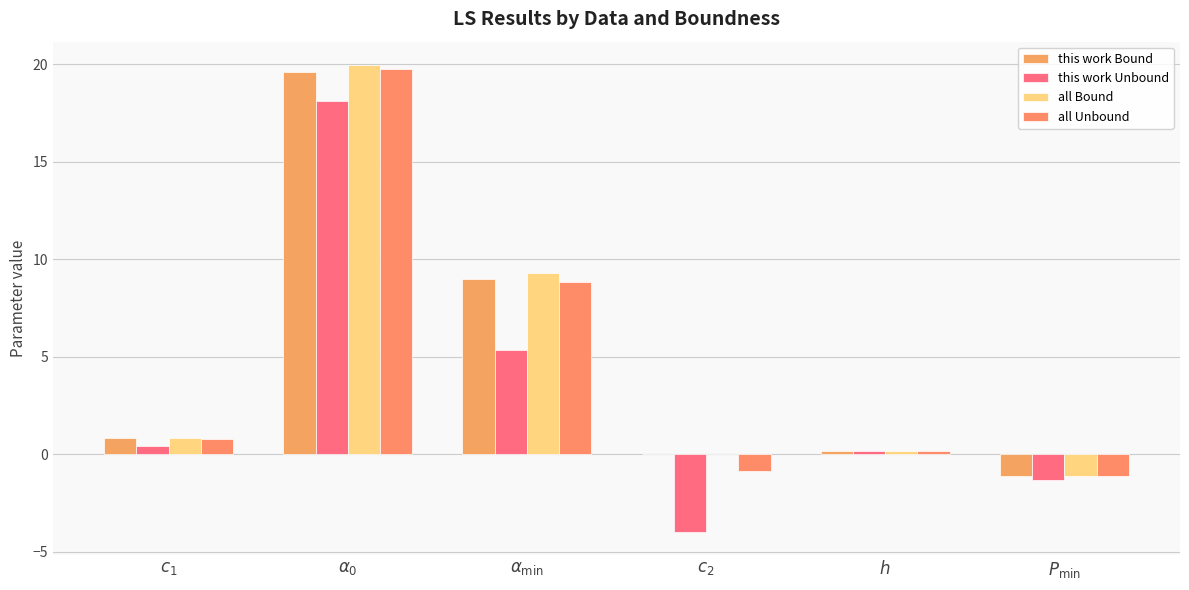

Is it true that this work Unbound equals -4.0 at $c_2$?

True